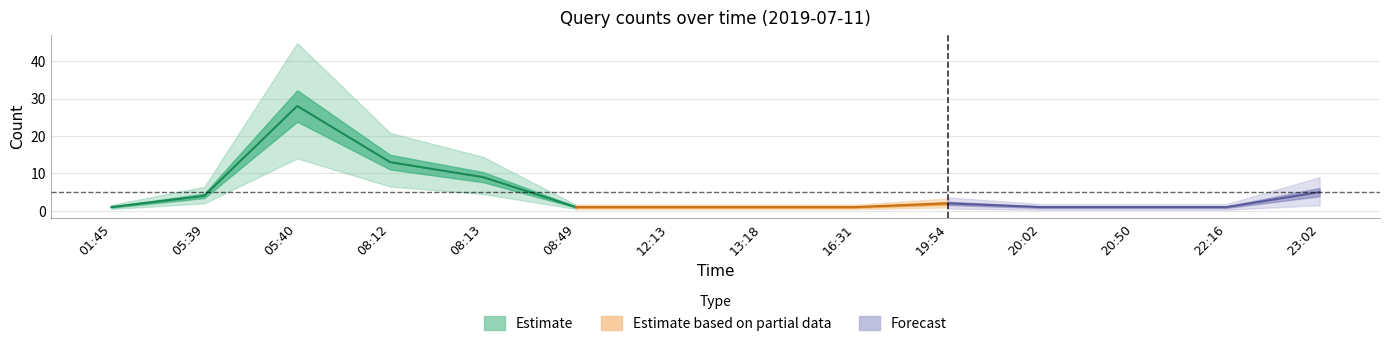

How many series are shown in this chart?

3